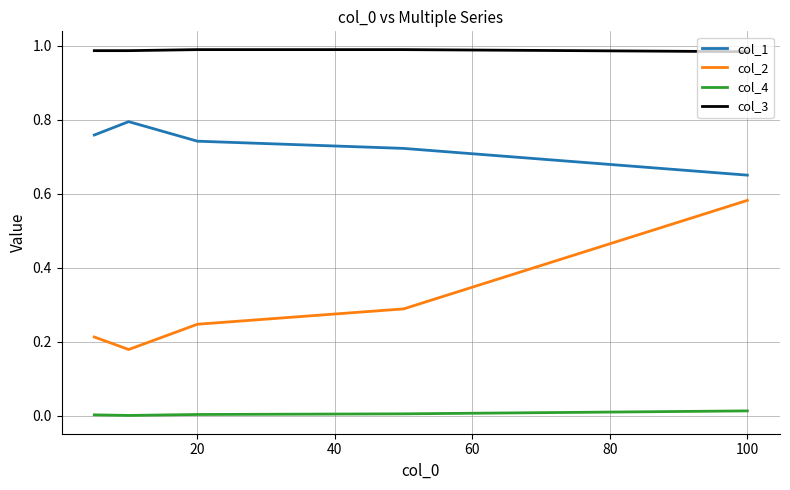

True or false: col_3 and col_1 intersect in this chart.

False